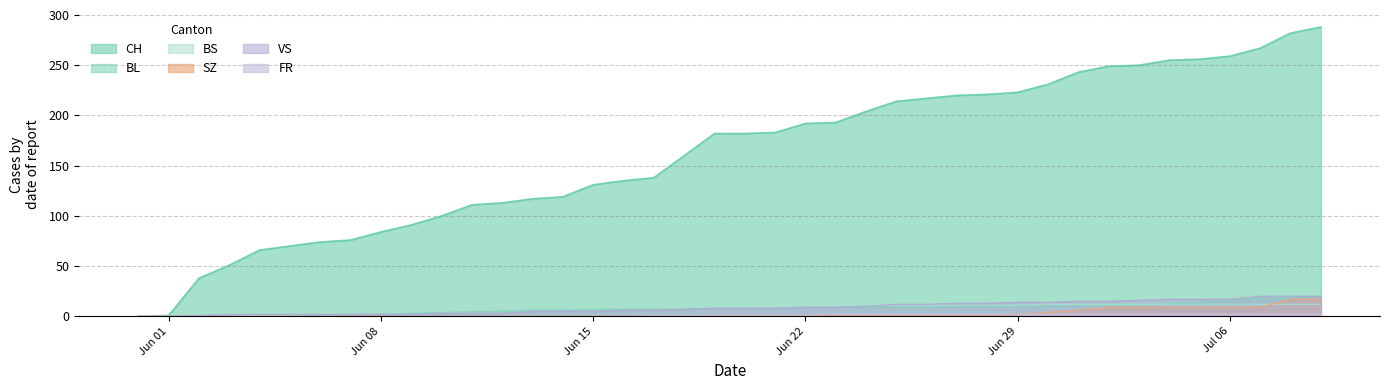

What is the average value of the SZ series?

3